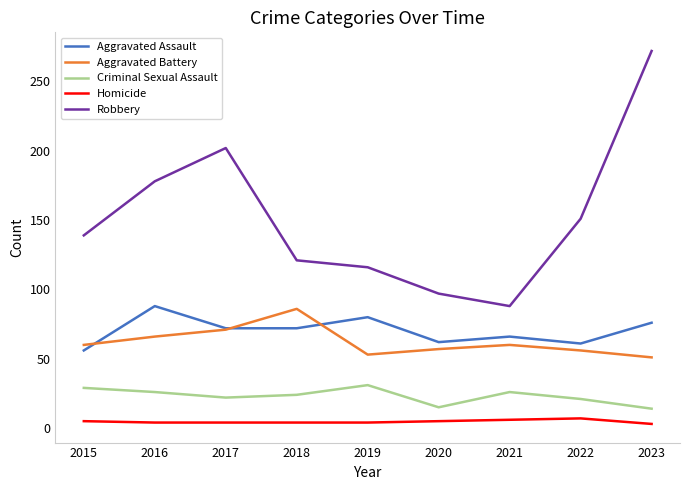

How many values in the Aggravated Battery series are below 60?

4